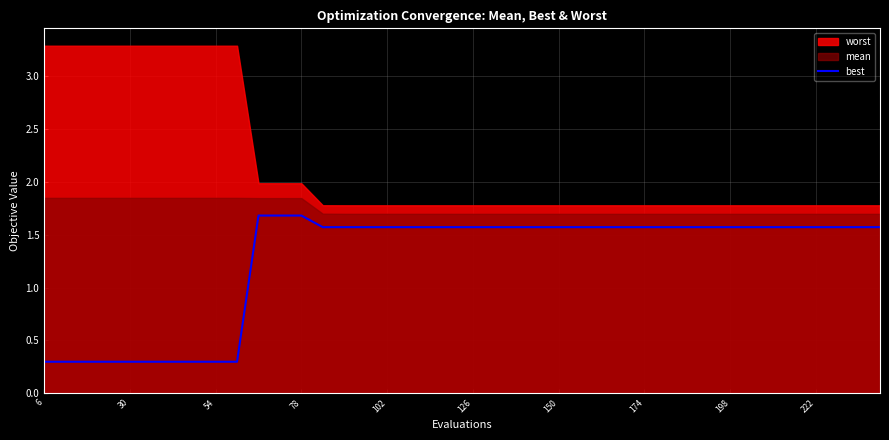

The best series shows 2.2 at 198. True or false?

False